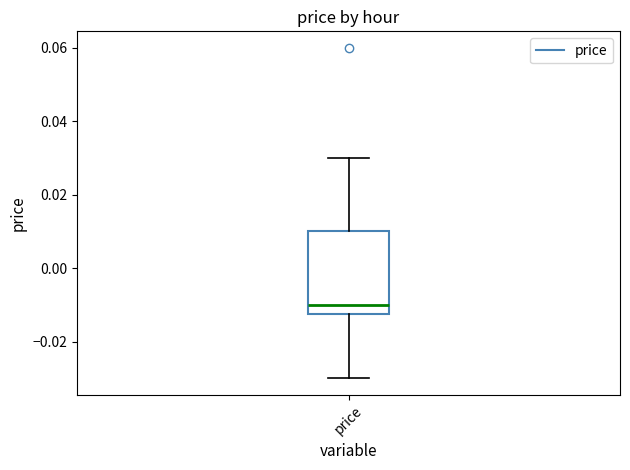

Where does the median line of the box for price sit on the y-axis? The values are not printed on the chart, so give them approximately, as read against the axis.

-0.010